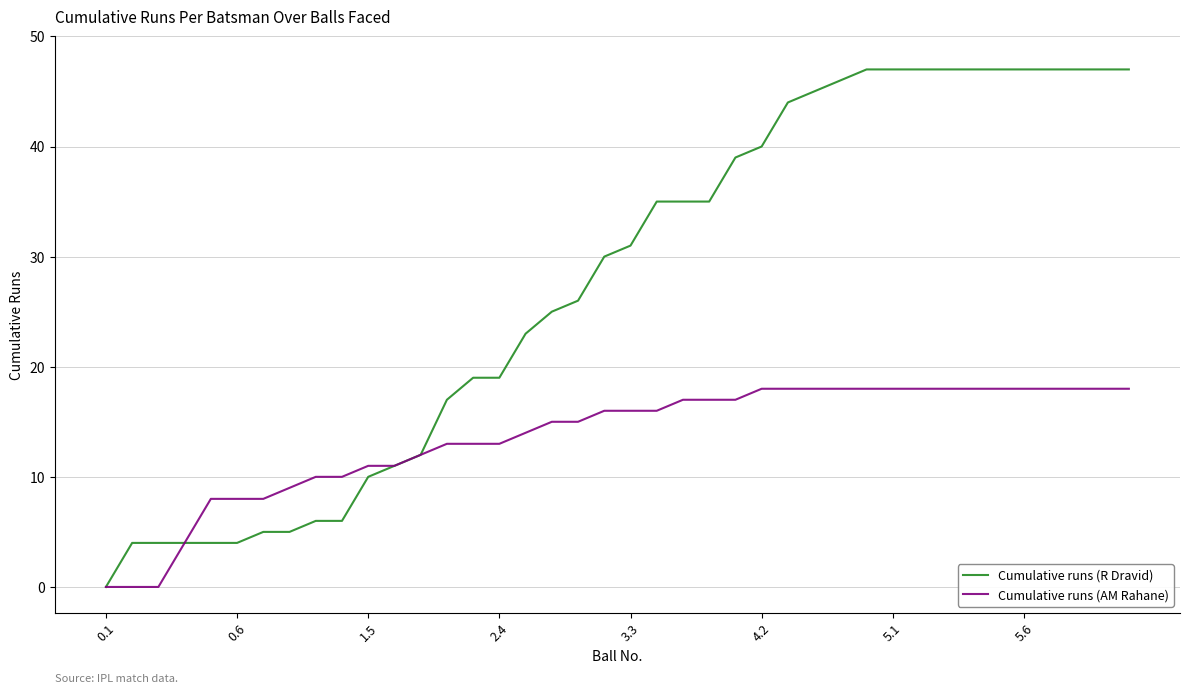

Rank the series by their average value, from lowest to highest.

Cumulative runs (AM Rahane), Cumulative runs (R Dravid)